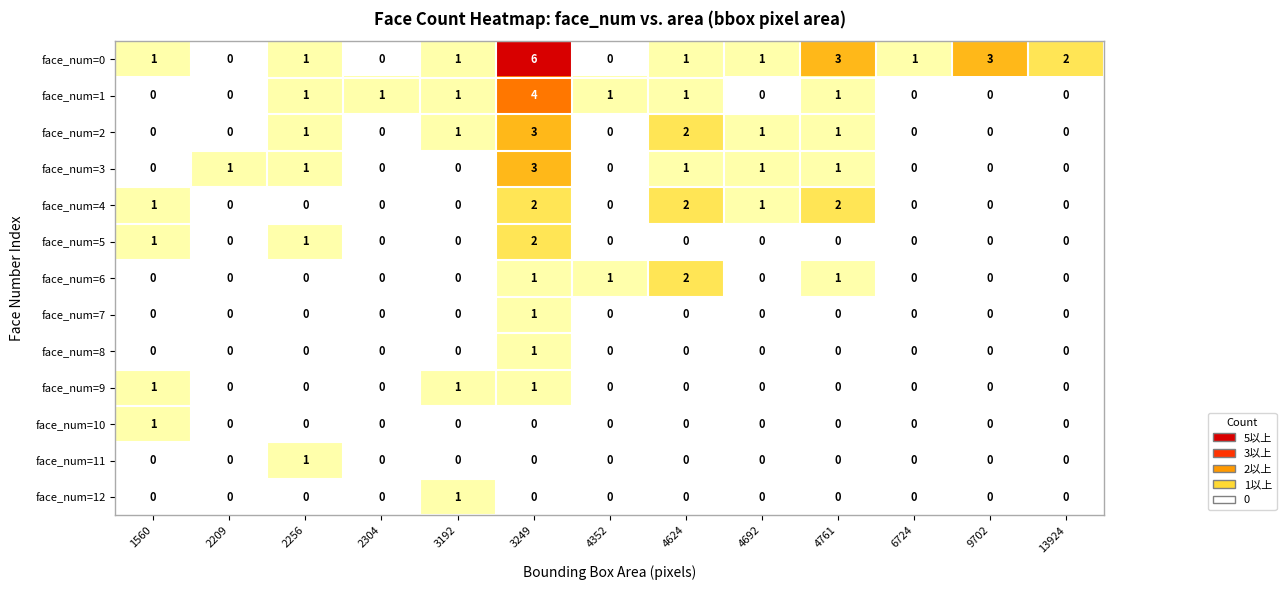

The face_num=9 series shows 0 at 4352. True or false?

True